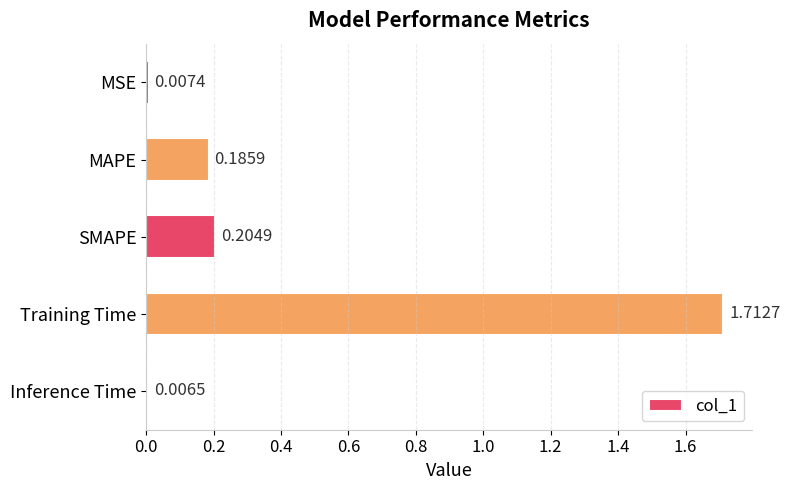

What is the sum of all values?

2.1